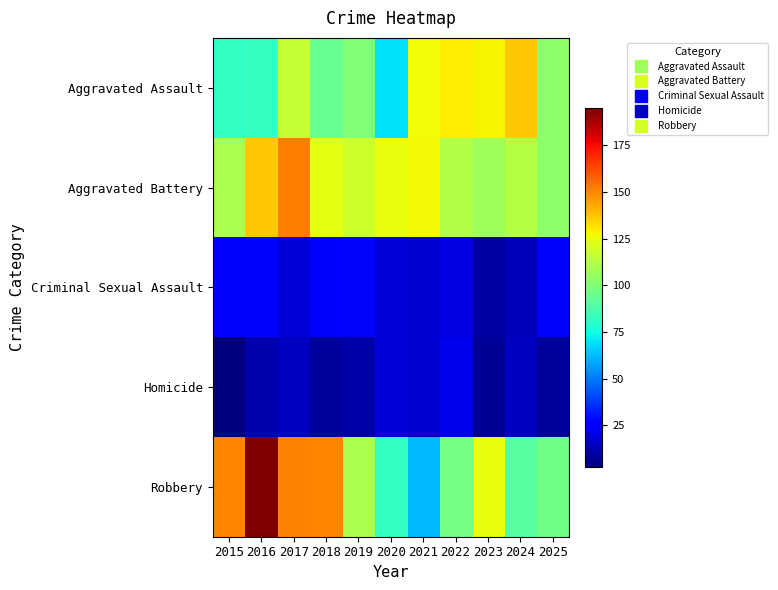

Which label corresponds to the smallest value in the chart?

2015